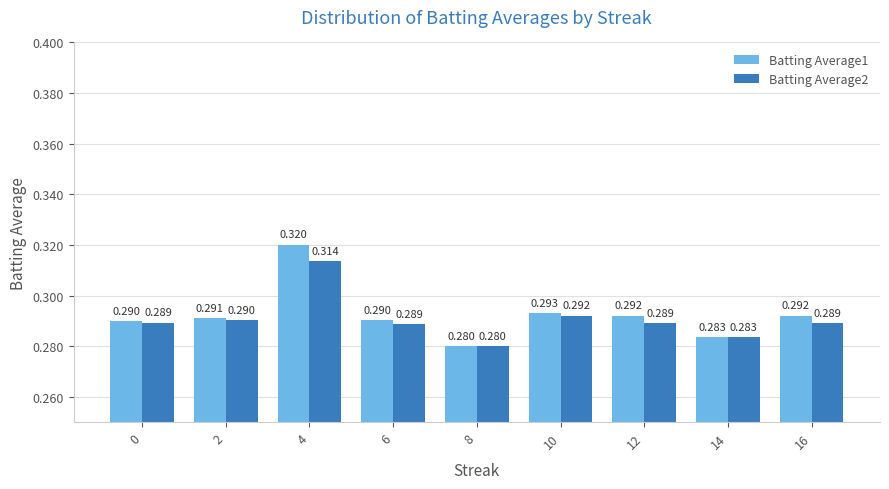

Is it true that Batting Average2 equals 0.3 at 2?

True